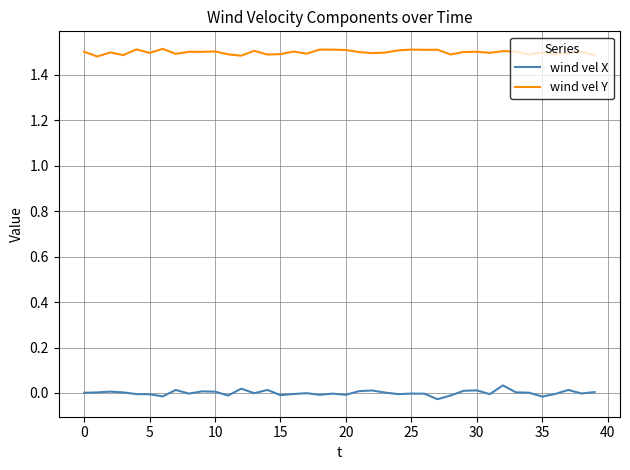

Rank the series by their average value, from lowest to highest.

wind vel X, wind vel Y